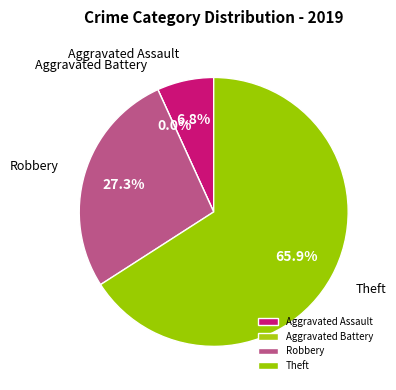

To the nearest percent, what percentage of the pie is Theft?

66%